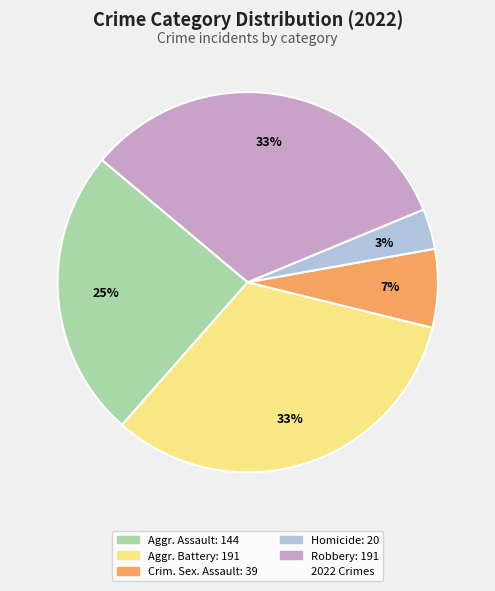

To the nearest percent, what is the average slice percentage?

20%